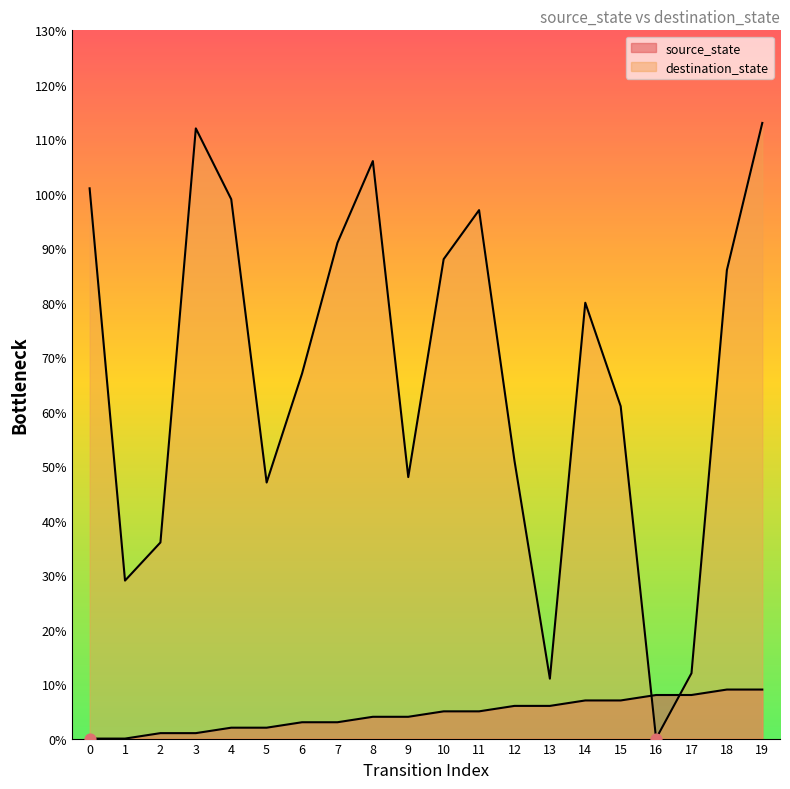

What are all the series names shown in the legend?

source_state, destination_state